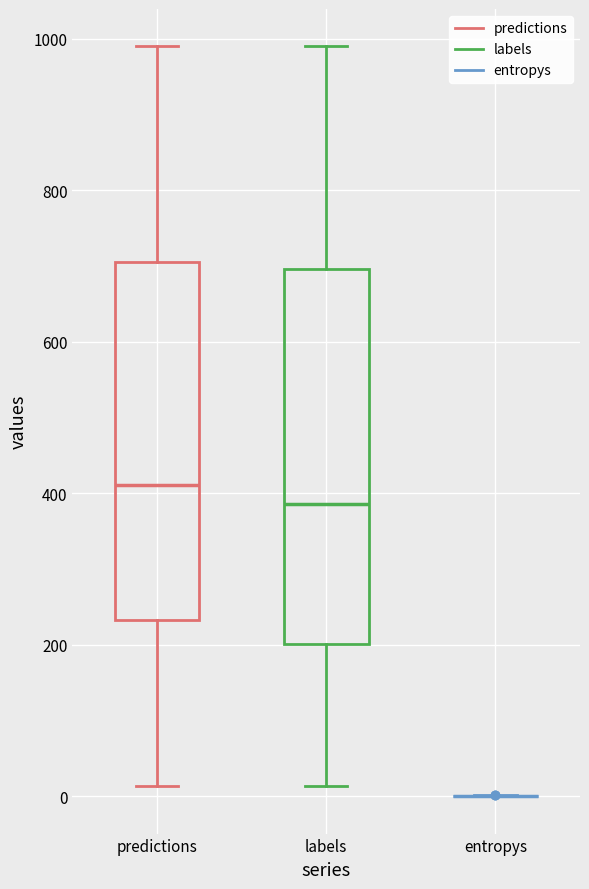

Where does the median line of the box for predictions sit on the y-axis? The values are not printed on the chart, so give them approximately, as read against the axis.

420